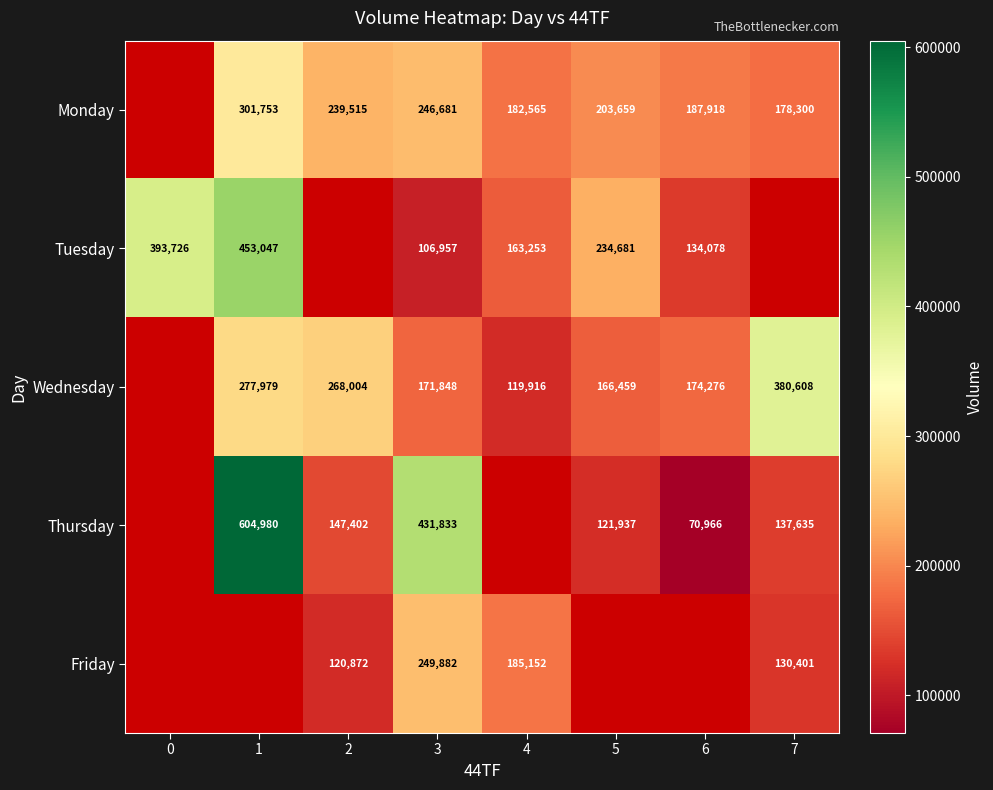

The value of Monday at 3 is 55499. True or false?

False